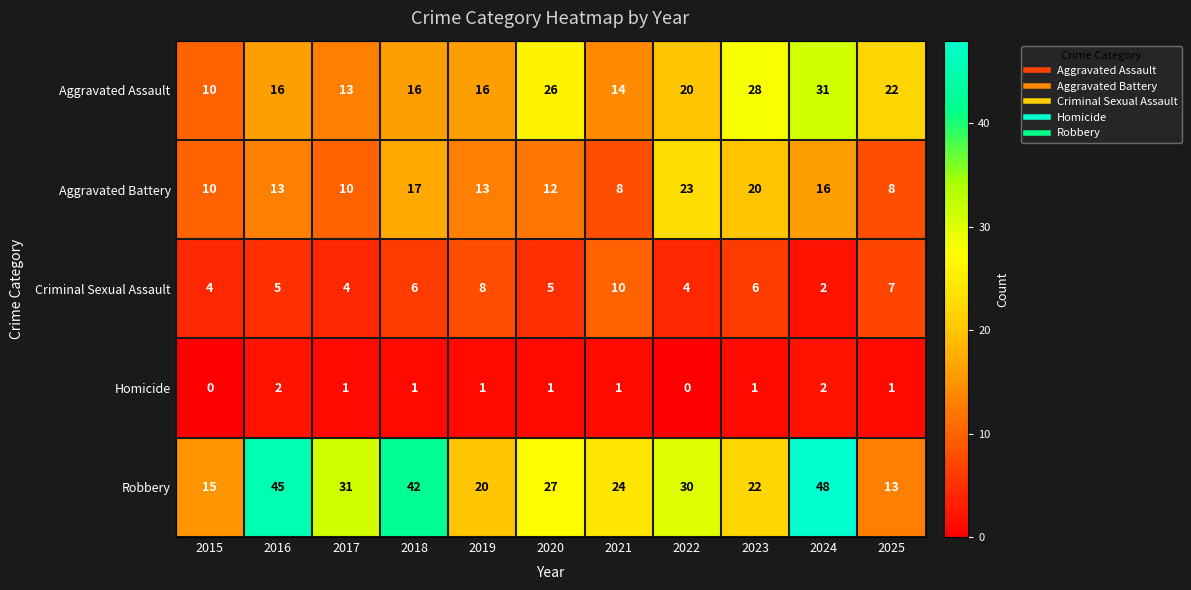

At how many categories does at least one series exceed 11?

11